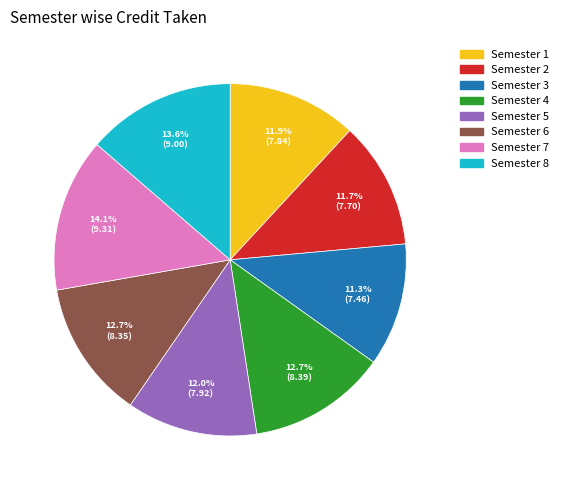

What is the total percentage of Semester 4 and Semester 7?

26.8%